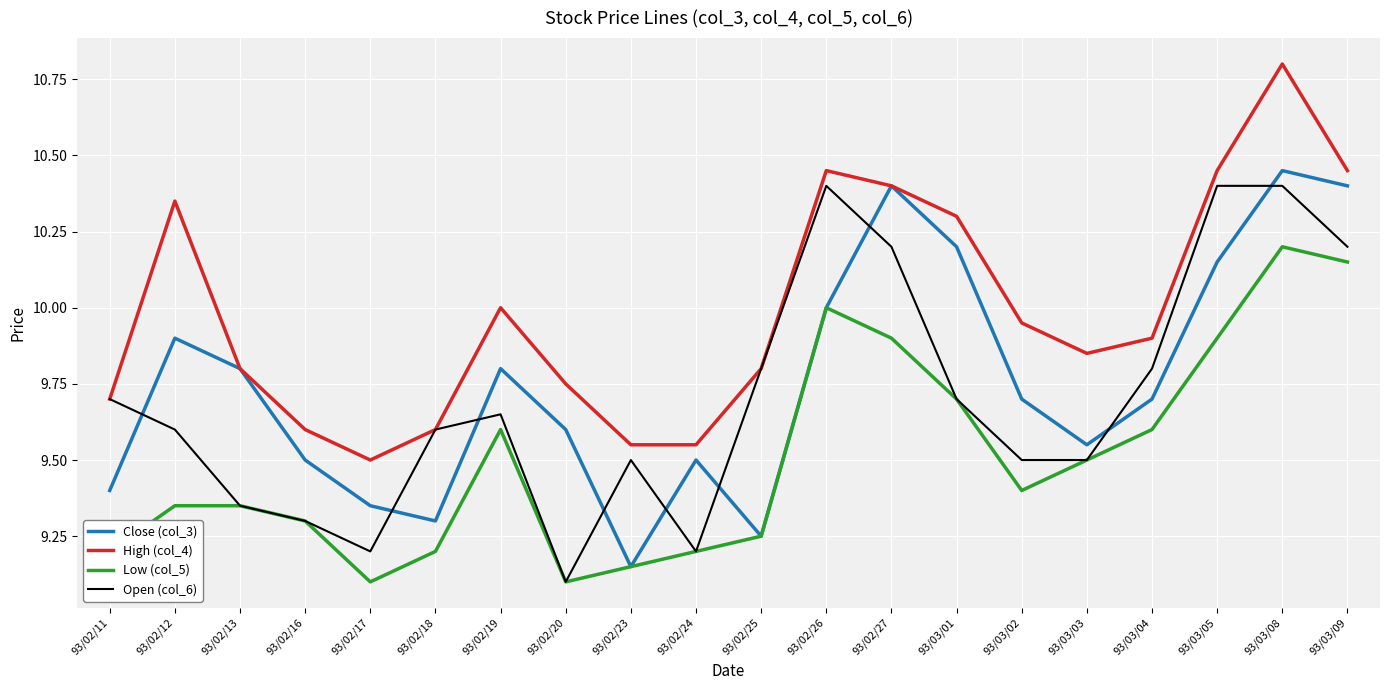

True or false: Low (col_5) and High (col_4) cross at least once.

False